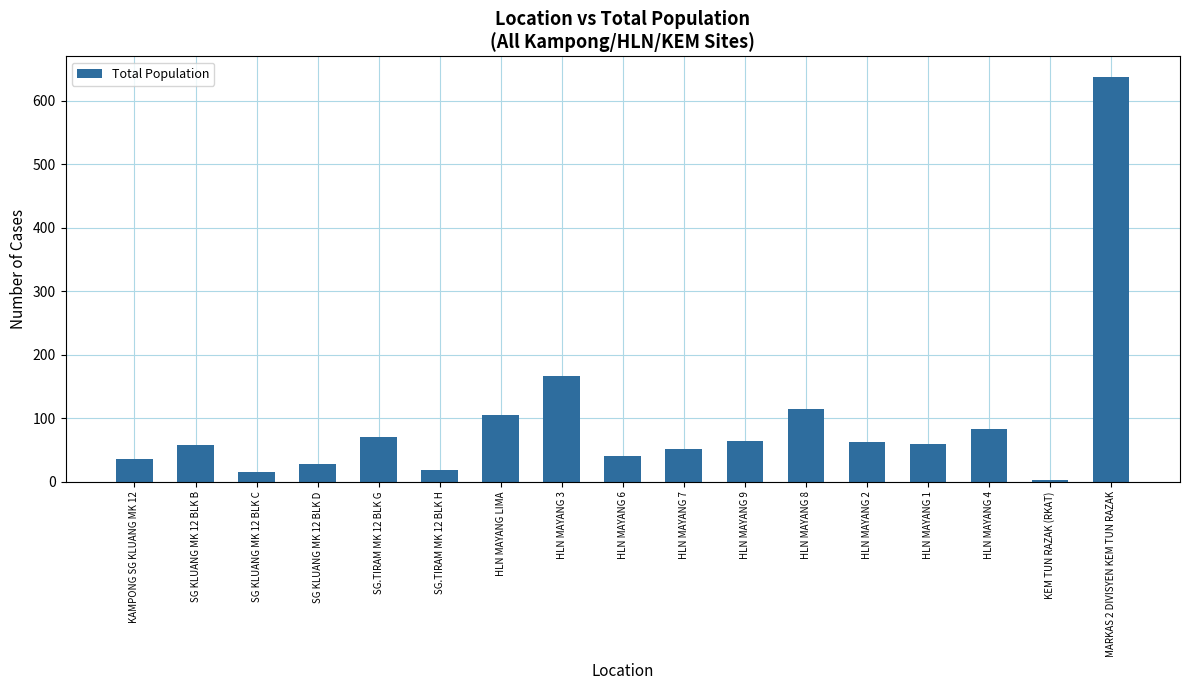

Between HLN MAYANG 2 and SG KLUANG MK 12 BLK B, which is larger?

HLN MAYANG 2